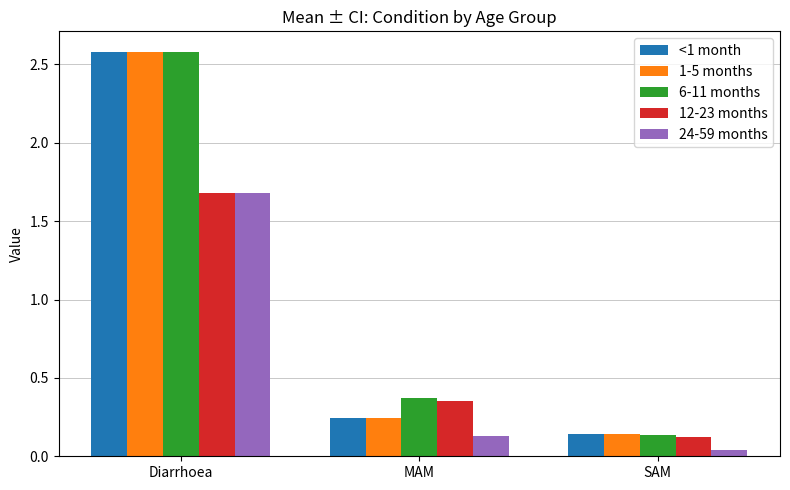

Which series has the largest total across all categories?

6-11 months